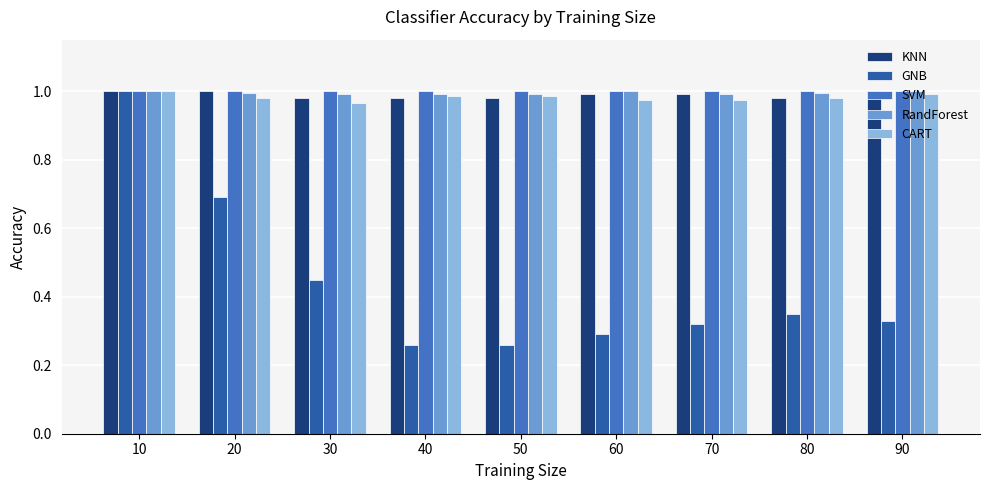

True or false: RandForest has a value of 1.0 at 30.

True